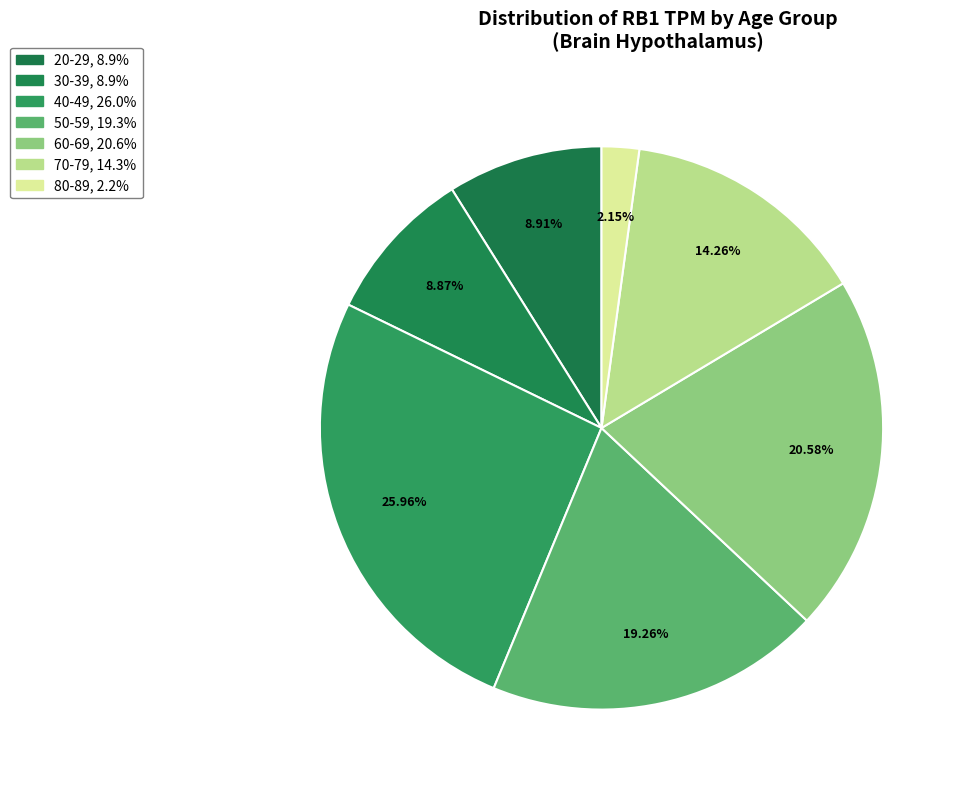

What percentage do 40-49 and 30-39 together represent?

34.7%